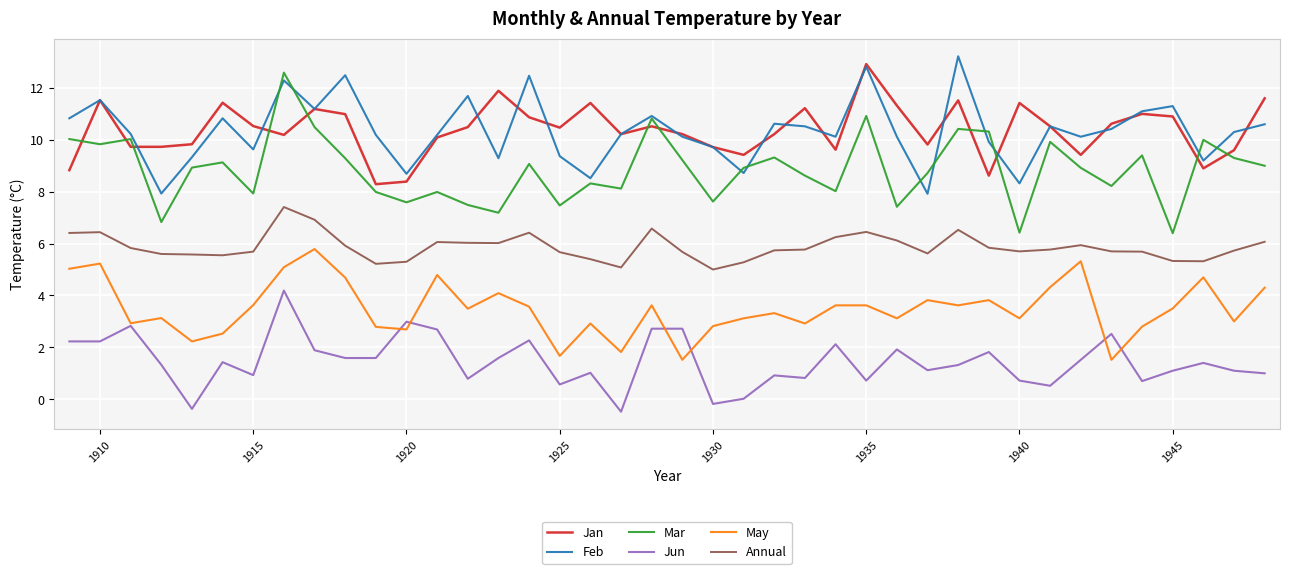

What is the maximum value for Jan?

12.9